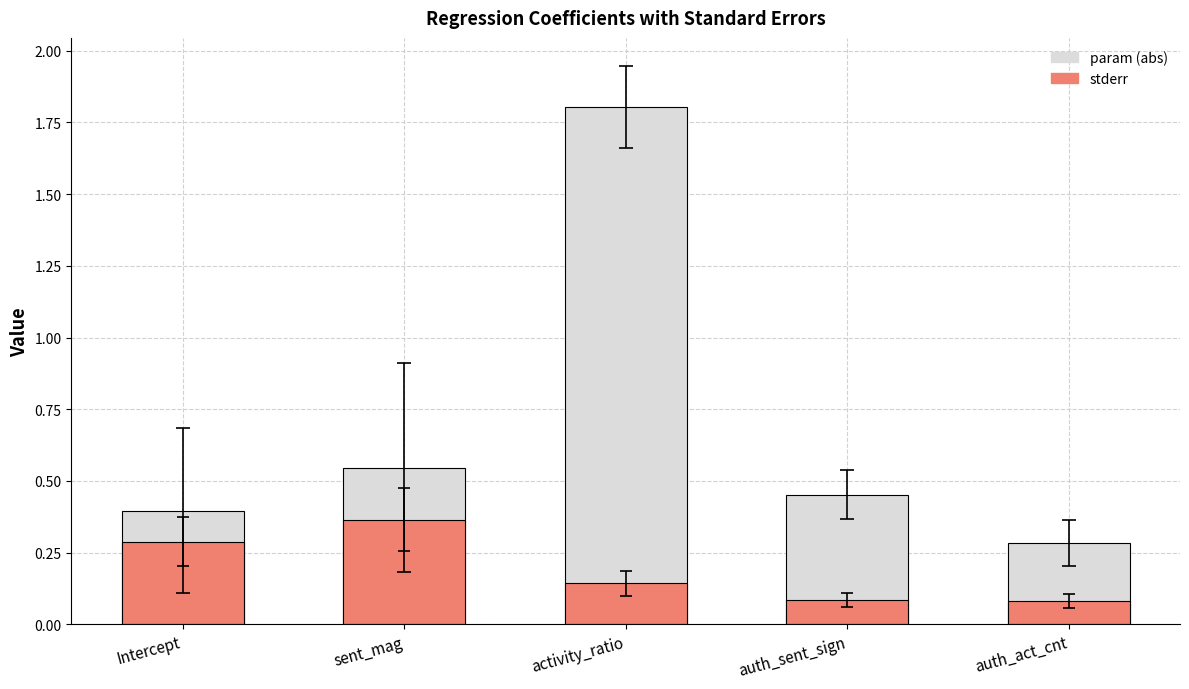

What position from the left is auth_act_cnt?

5